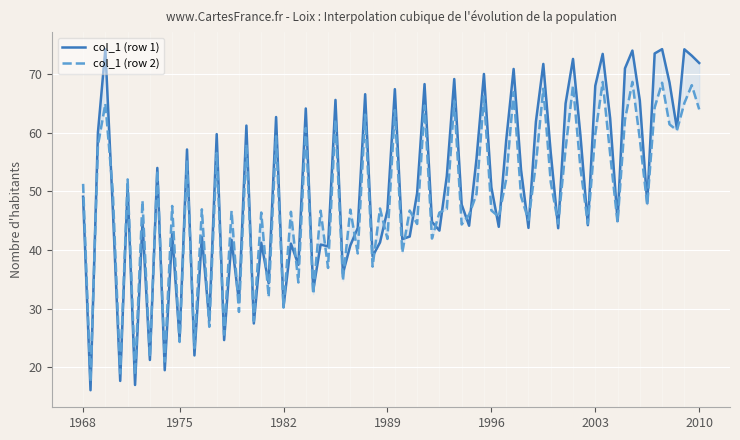

Read the col_1 value at 1.

17.5